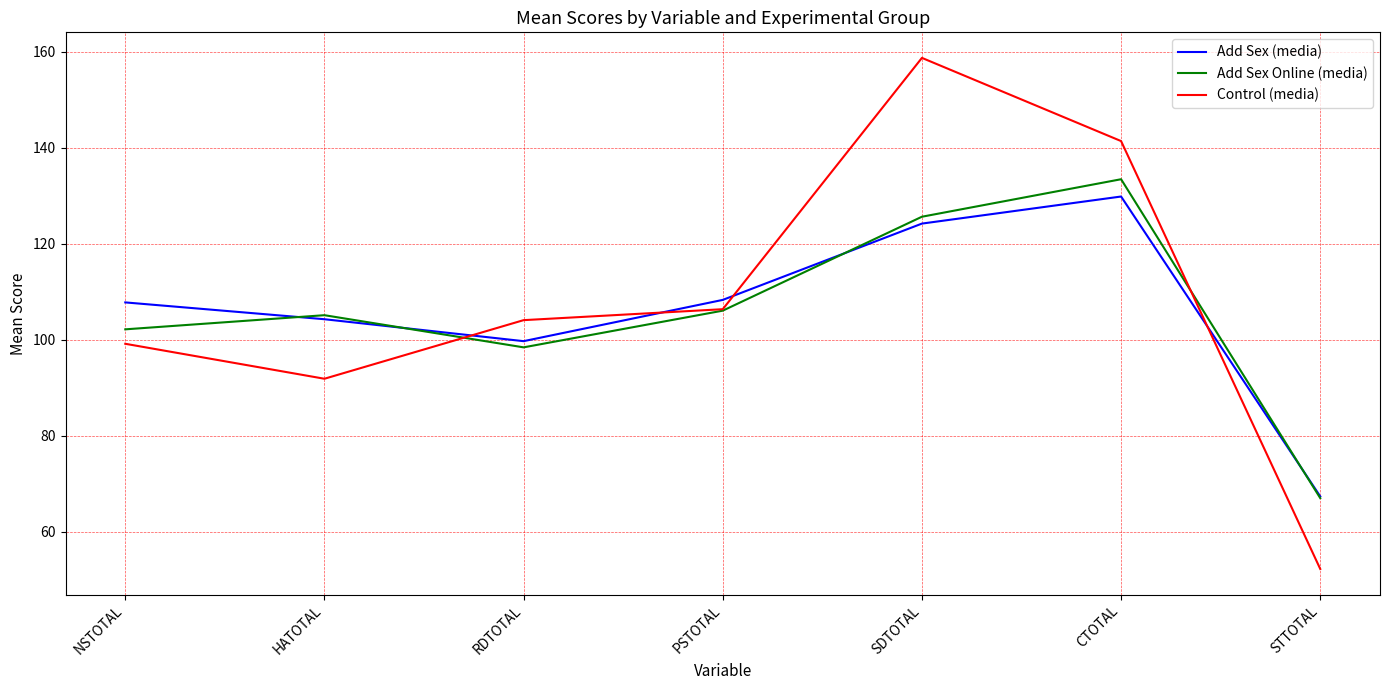

What position from the right is RDTOTAL?

5